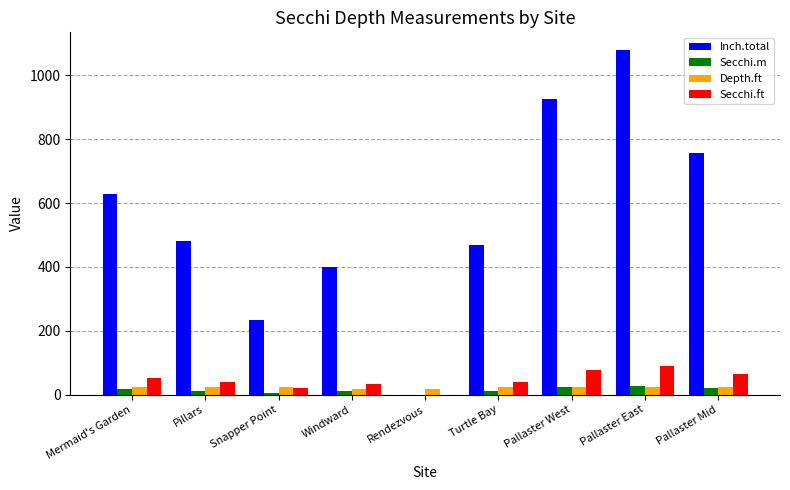

Between Pillars and Pallaster East, which series saw the biggest shift?

Inch.total